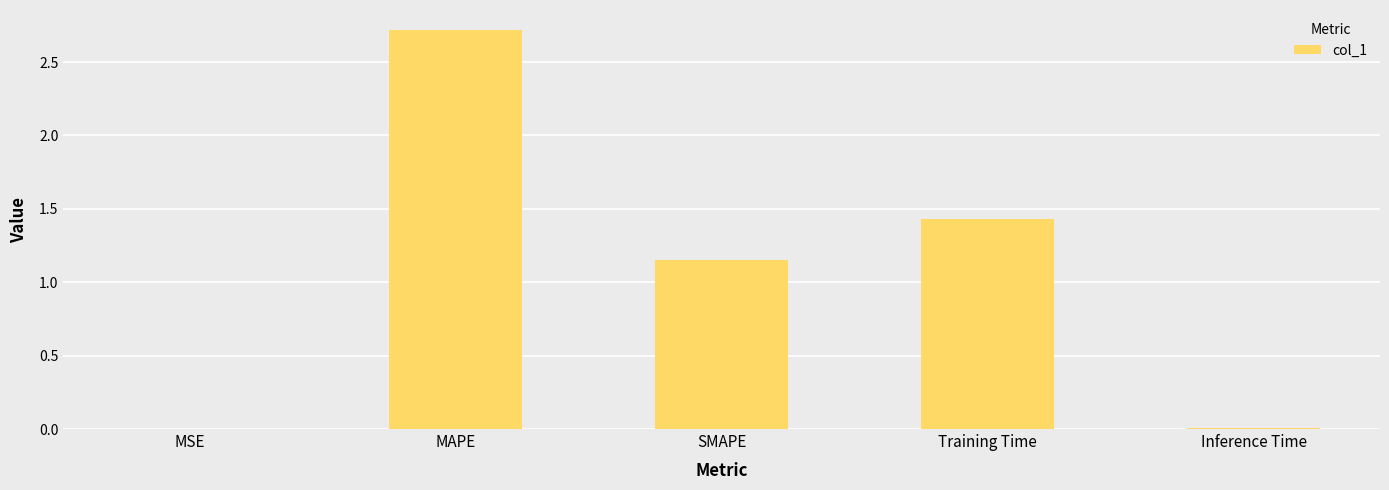

What is the maximum value shown in the chart?

2.7